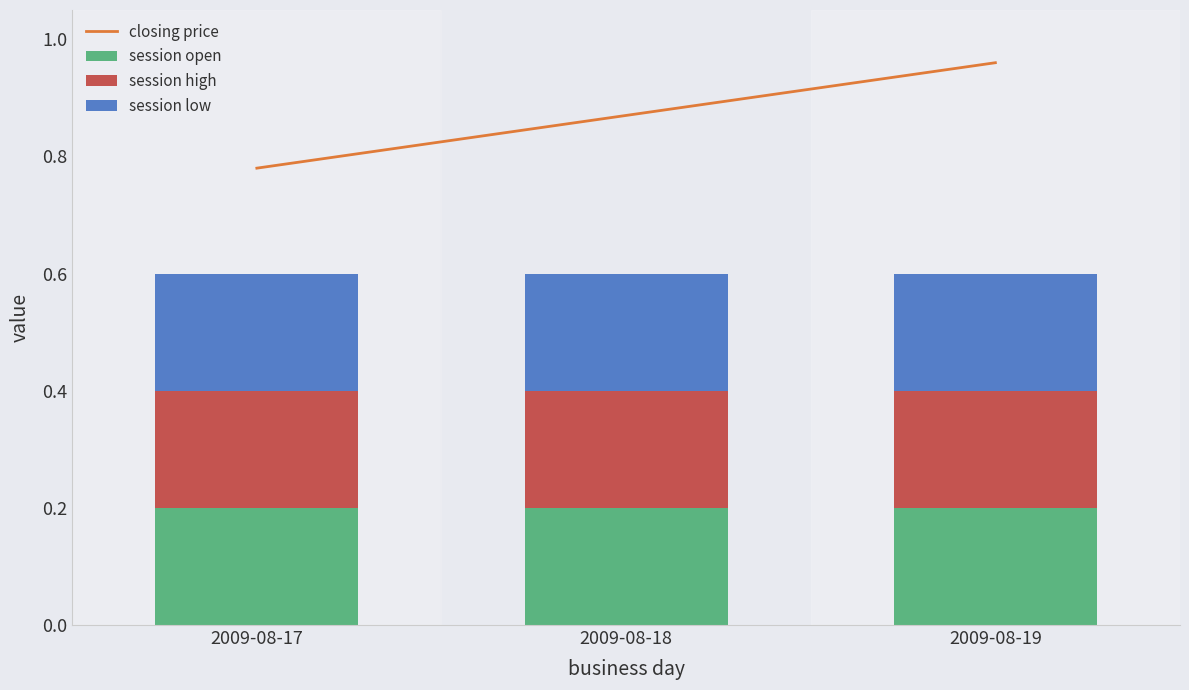

Is the value of closing price at 2009-08-18 greater than the value of session high at 2009-08-19?

Yes